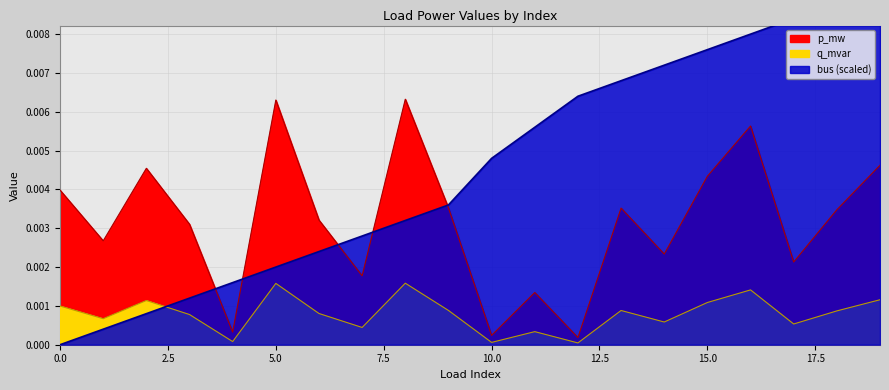

How many data points in bus are above 0?

19